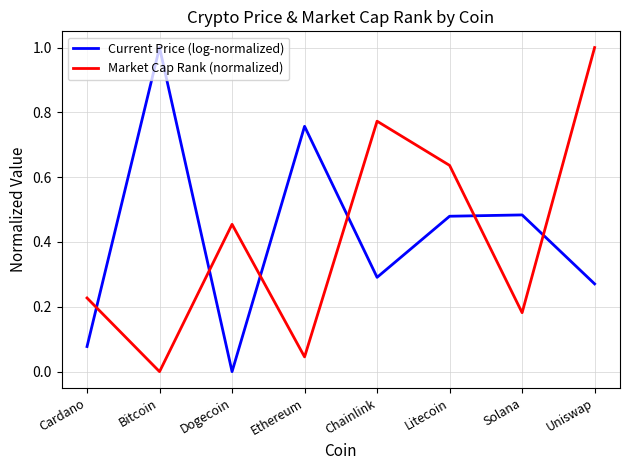

True or false: Market Cap Rank (normalized) has a value of 1.0 at Uniswap.

True